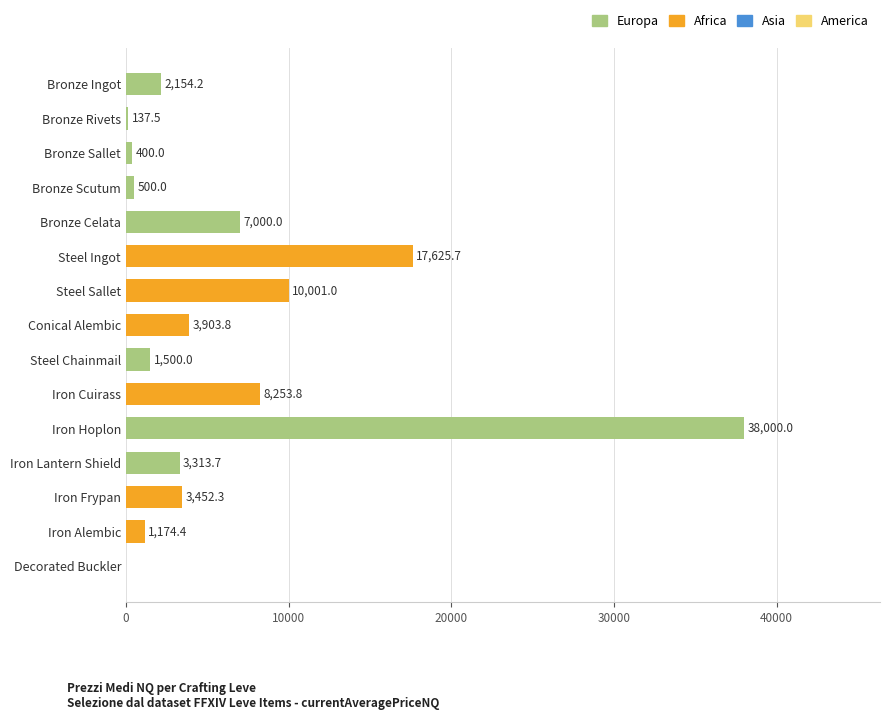

What is the change in value from Bronze Sallet to Steel Ingot?

+17225.7